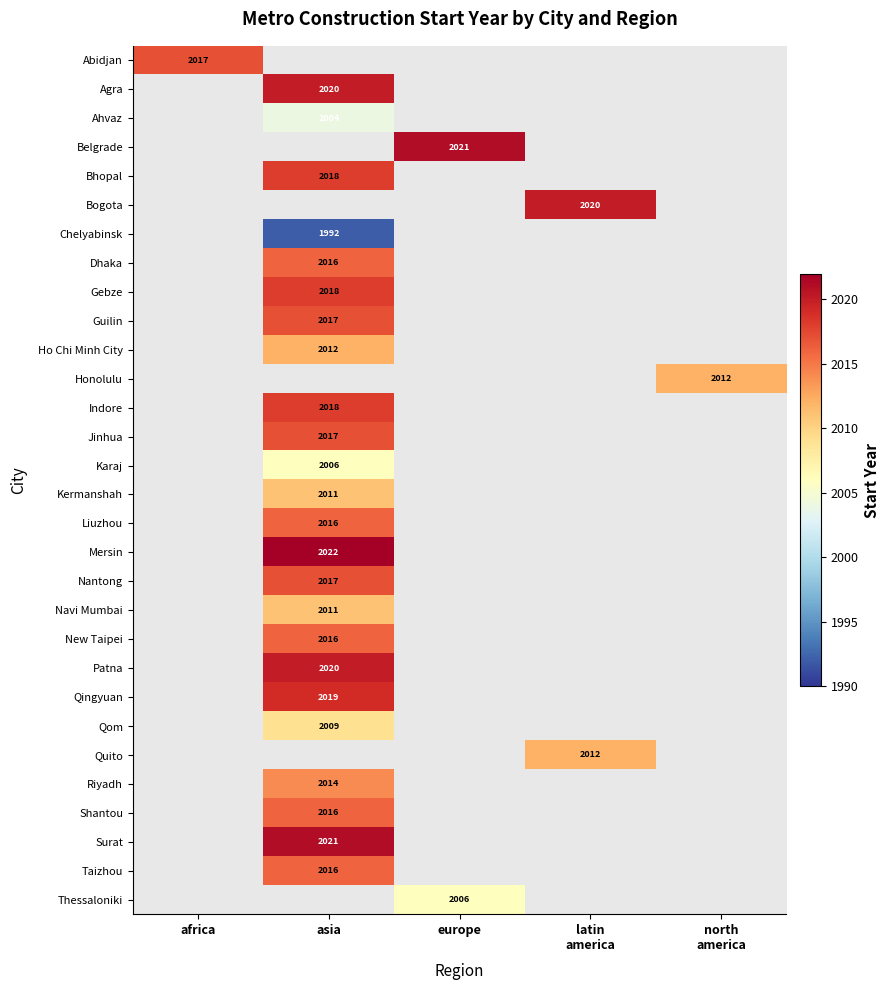

The Riyadh series shows 2014 at asia. True or false?

True